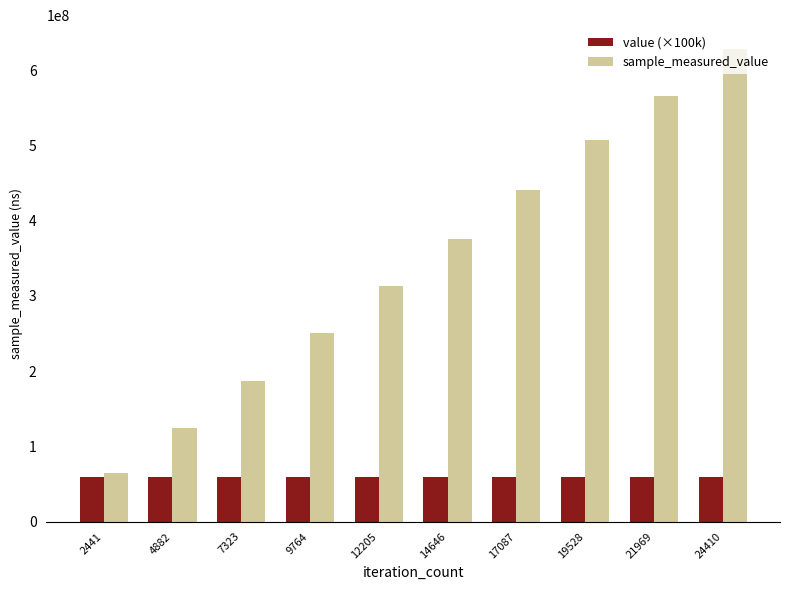

What is the minimum value shown in the chart?

60000000